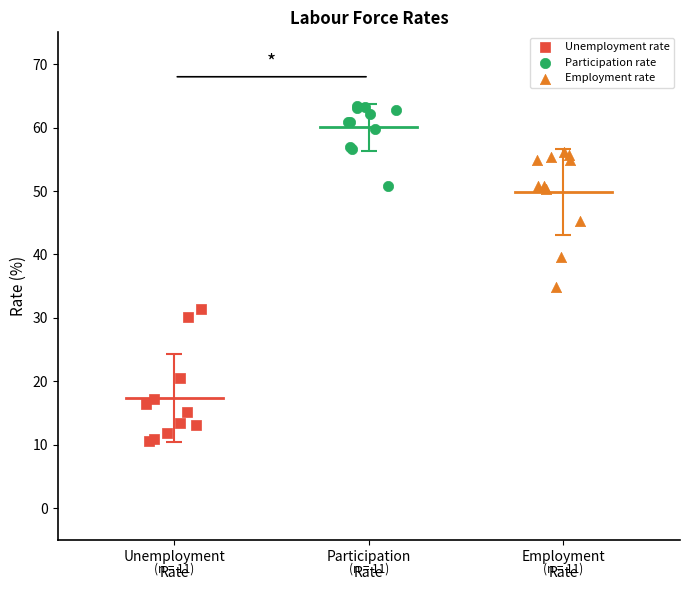

Which series reaches the minimum Y coordinate?

Unemployment rate